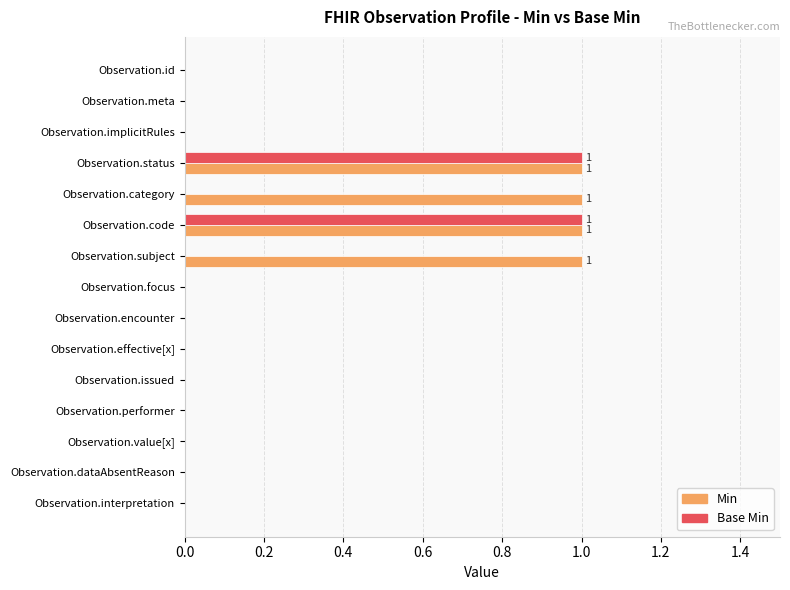

Is the value of Base Min at Observation.effective[x] greater than the value of Min at Observation.code?

No